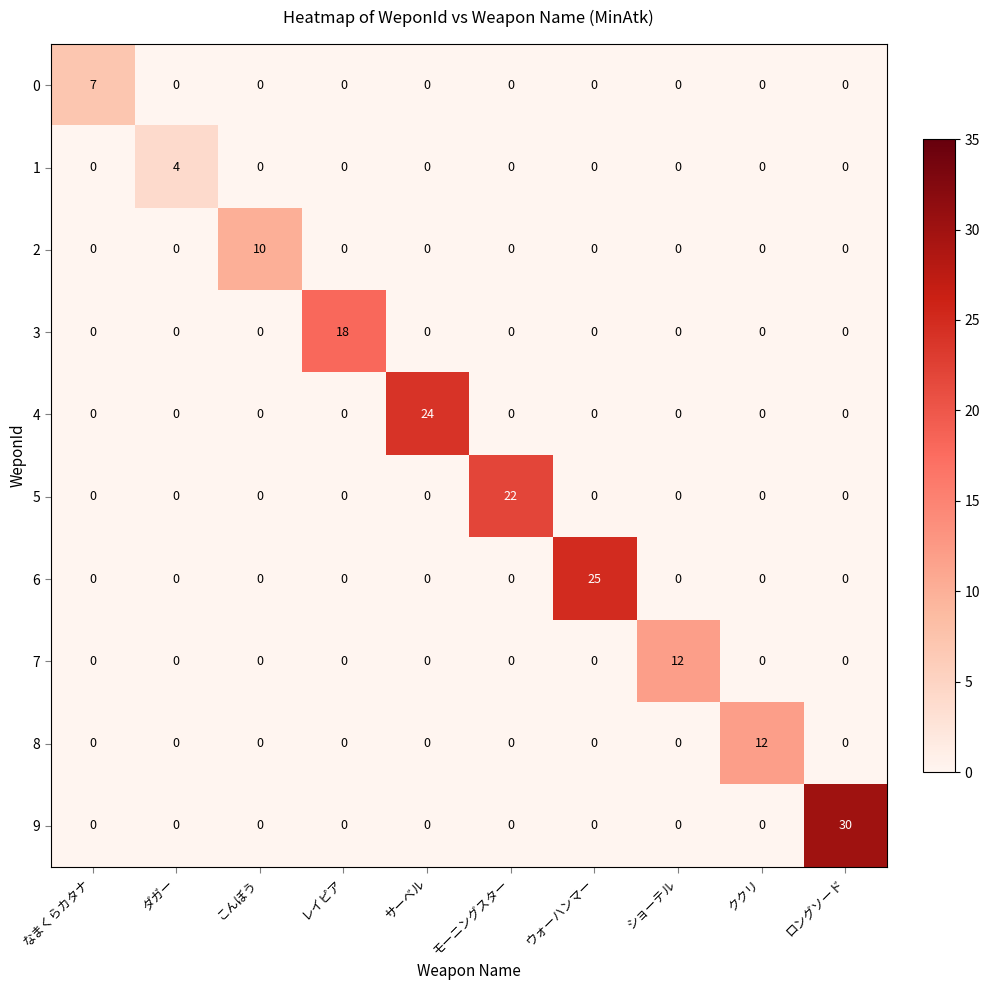

Is the value of 5 at モーニングスター greater than the value of 2 at ダガー?

Yes